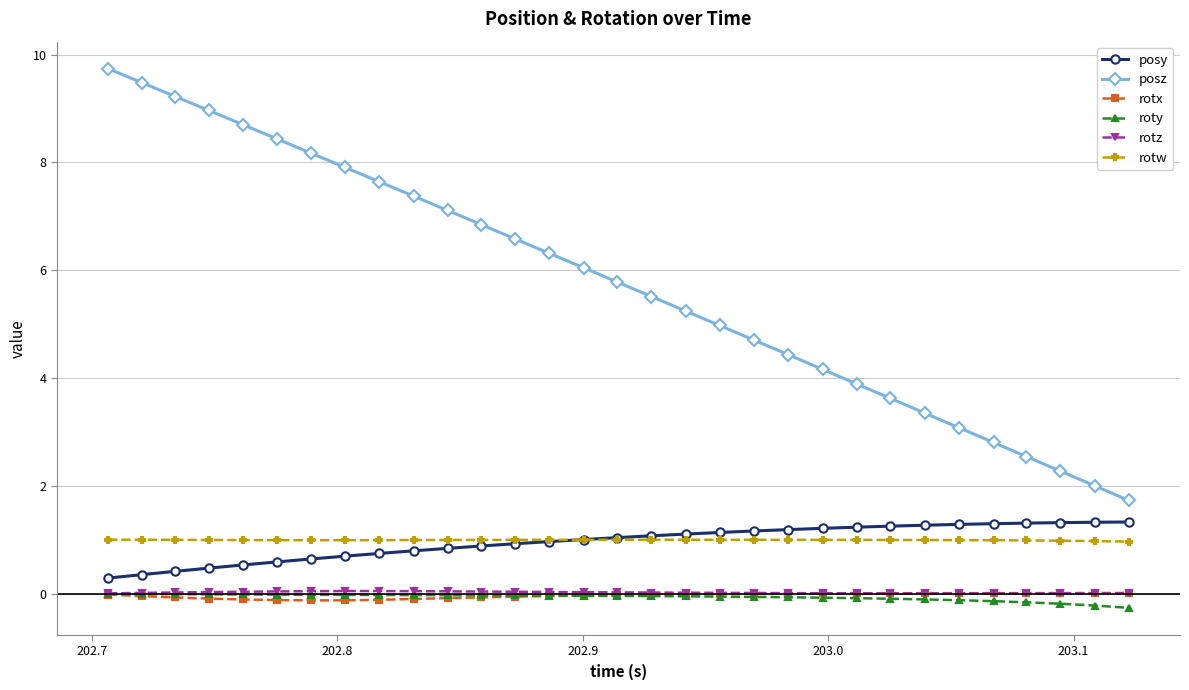

Which series has the largest total across all categories?

posz